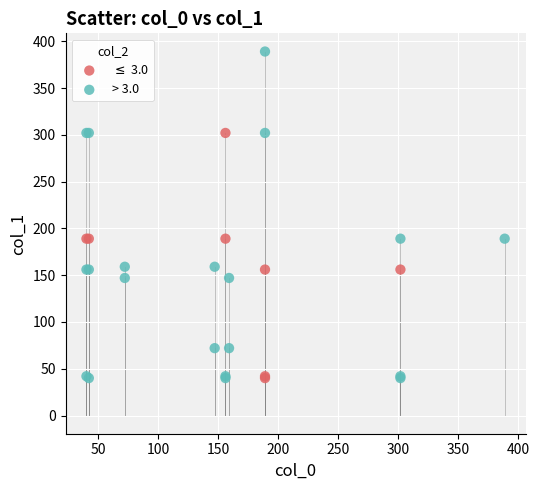

Which series contains the highest Y value?

> 3.0